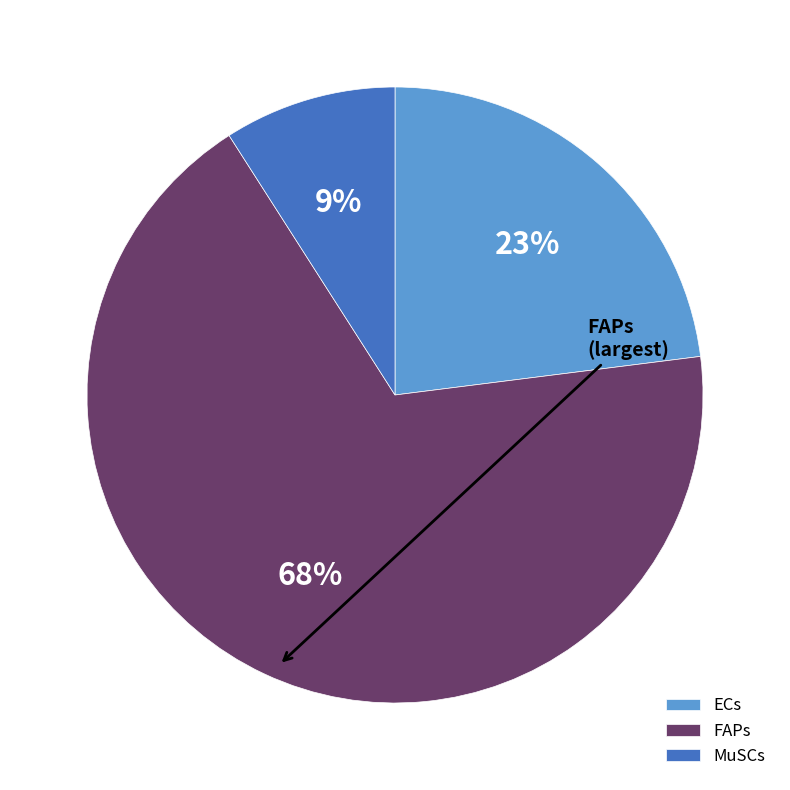

Between MuSCs and FAPs, which is larger?

FAPs